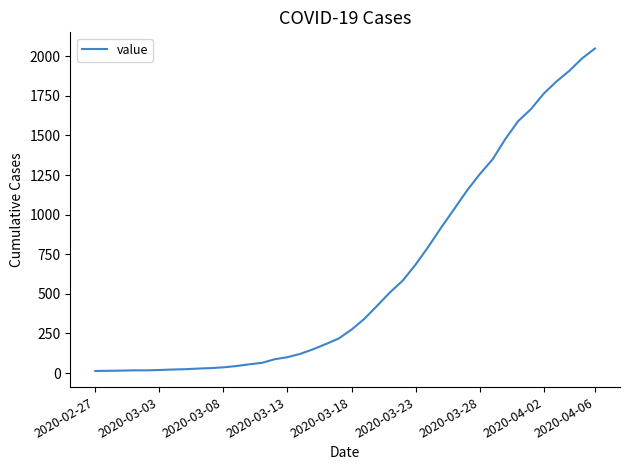

What is the average value?

622